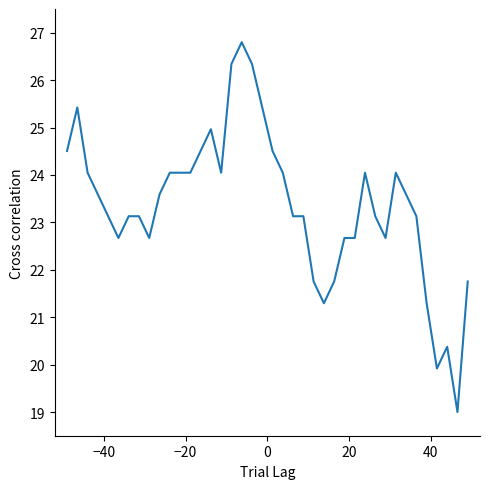

What is the difference between the maximum and minimum values?

7.8